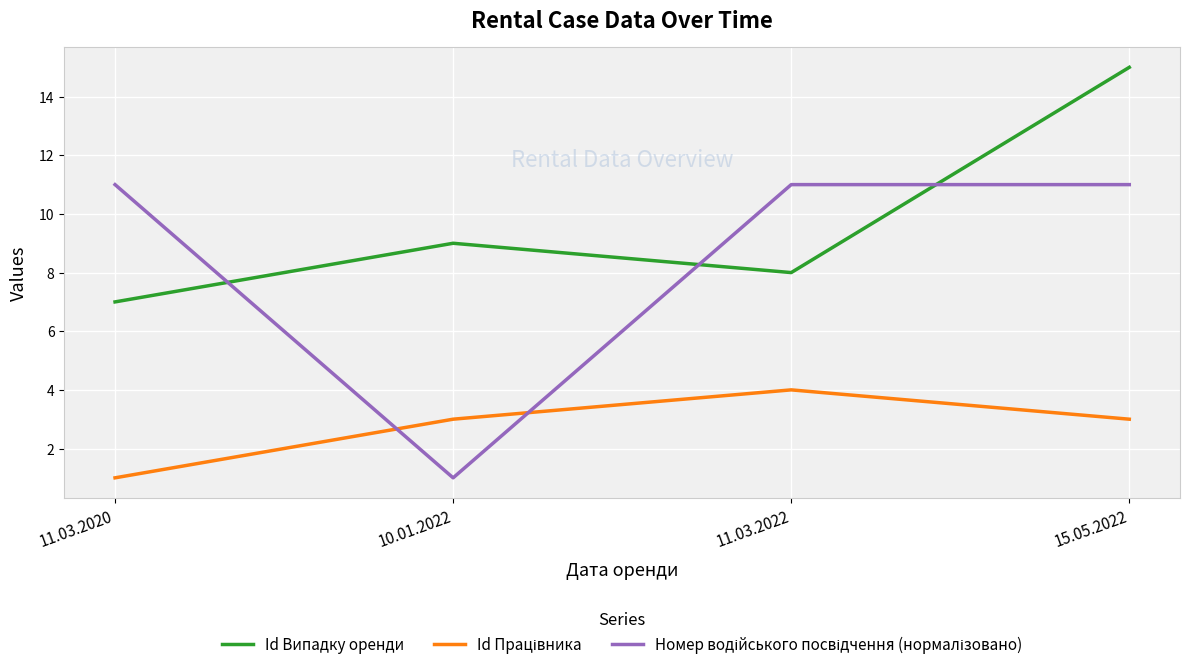

The Id Випадку оренди series shows 16.0 at 10.01.2022. True or false?

False